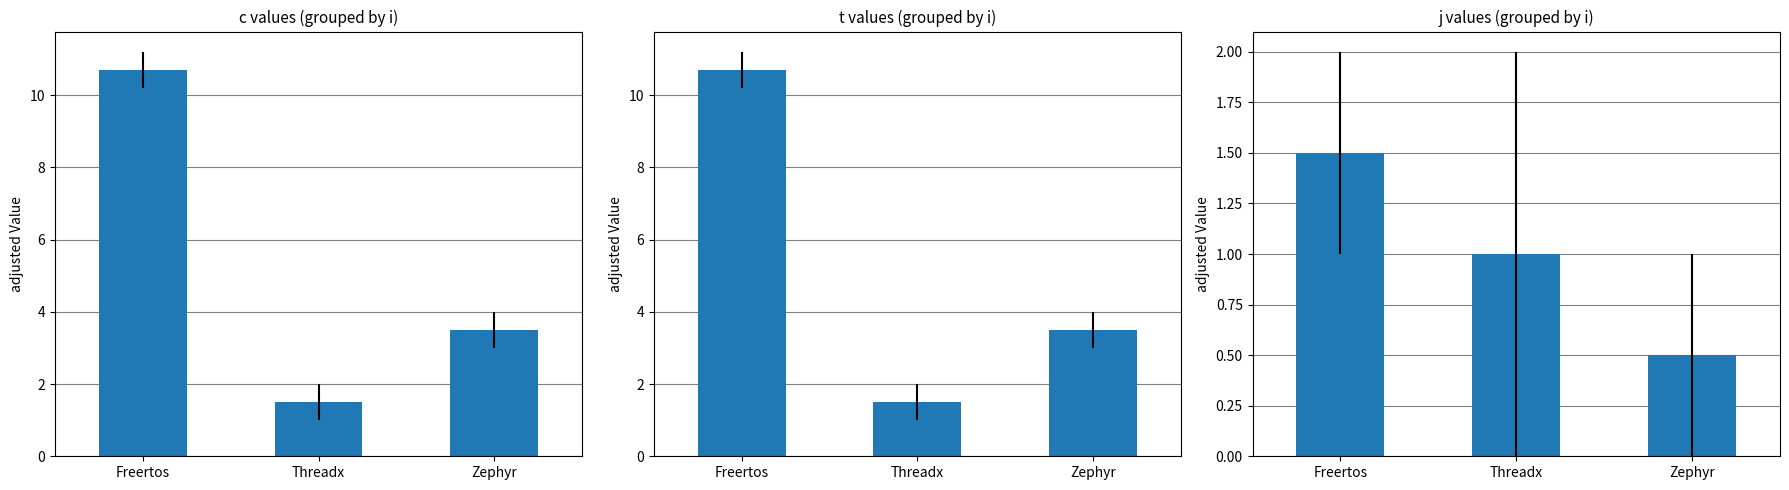

What position from the right is Zephyr?

1